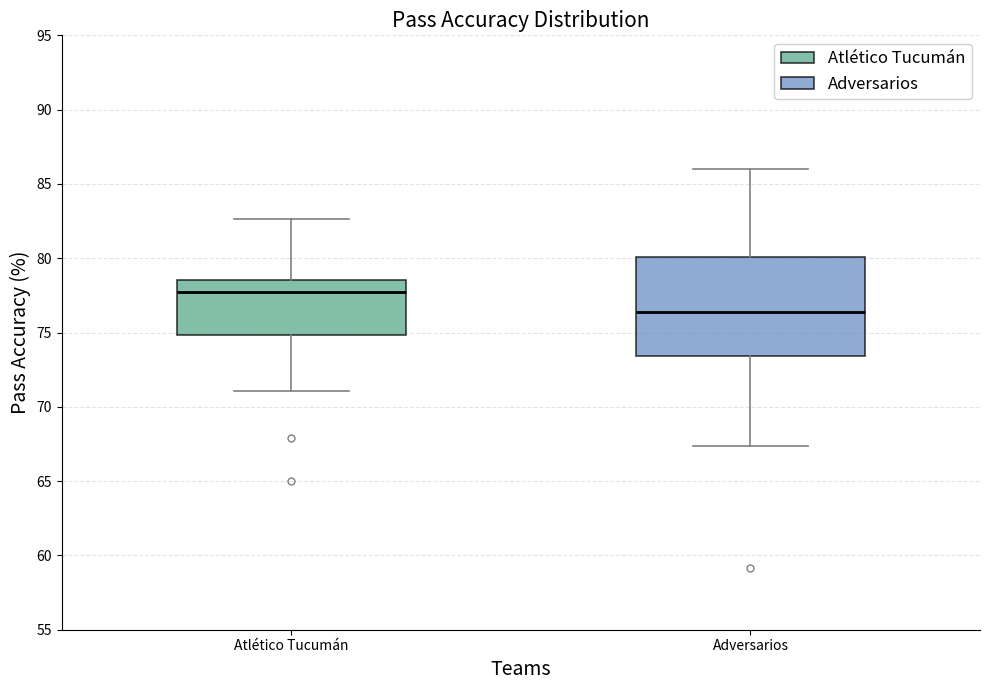

Which box has the lowest median line?

Adversarios